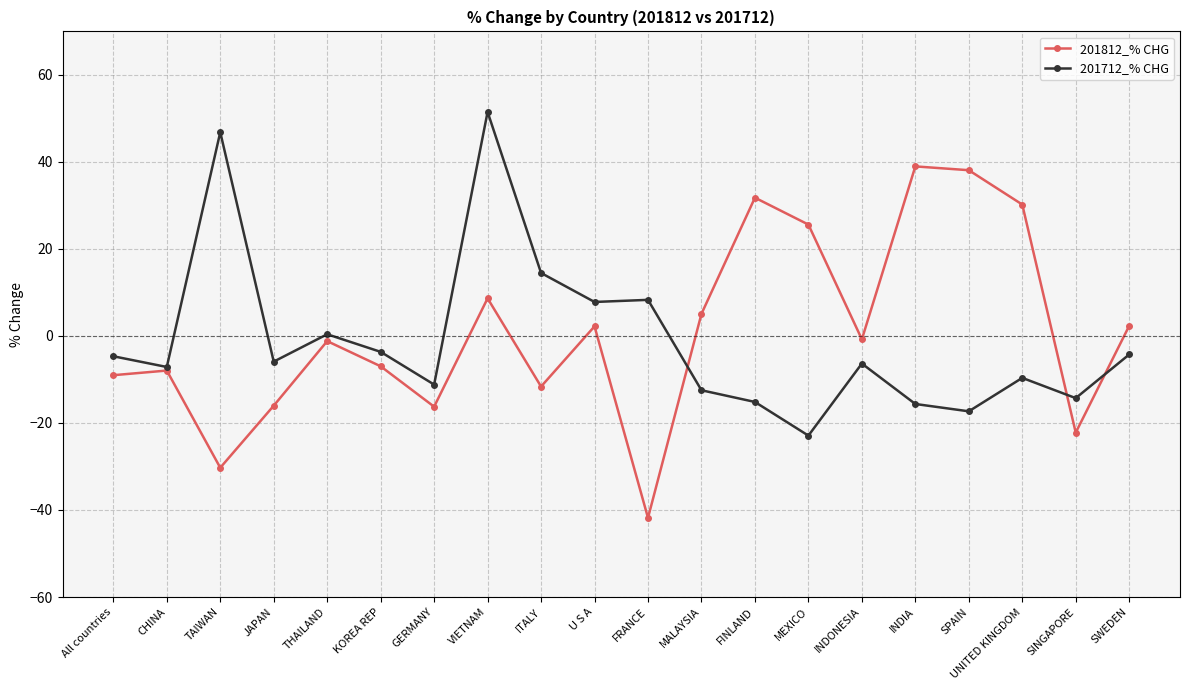

What are all the series names shown in the legend?

201812_% CHG, 201712_% CHG